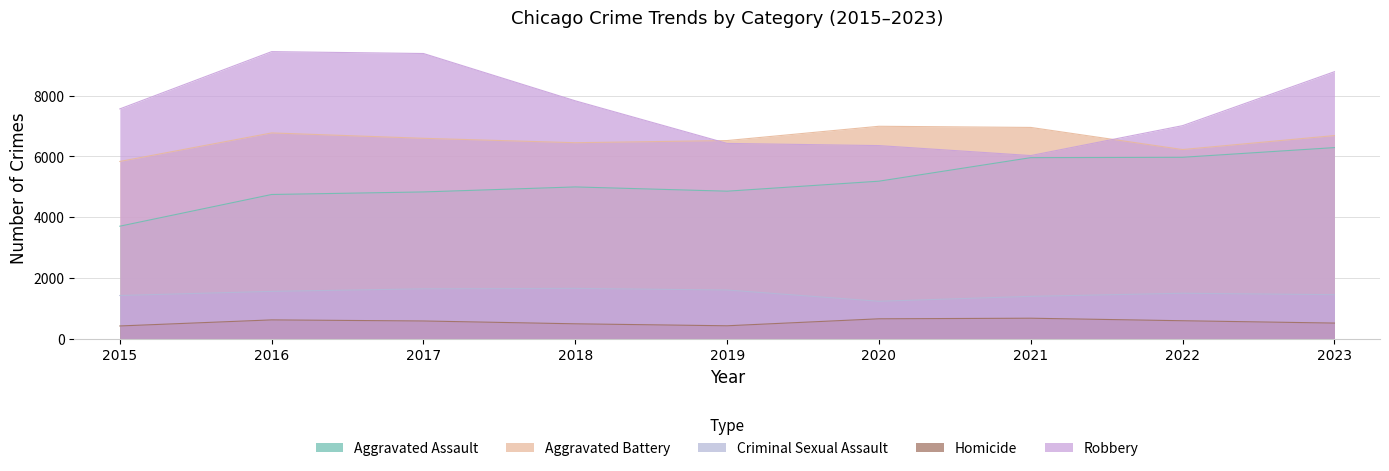

List the series in order of their peak value, lowest first.

Homicide, Criminal Sexual Assault, Aggravated Assault, Aggravated Battery, Robbery